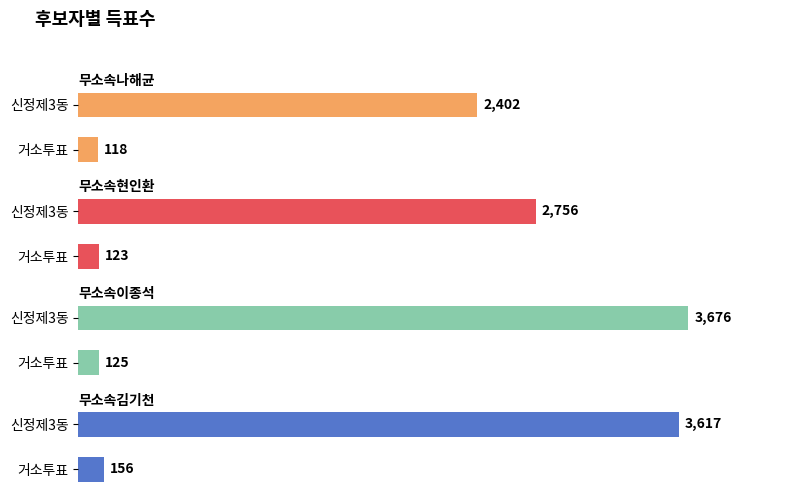

List the series in order of their peak value, highest first.

무소속이종석, 무소속김기천, 무소속현인환, 무소속나해균